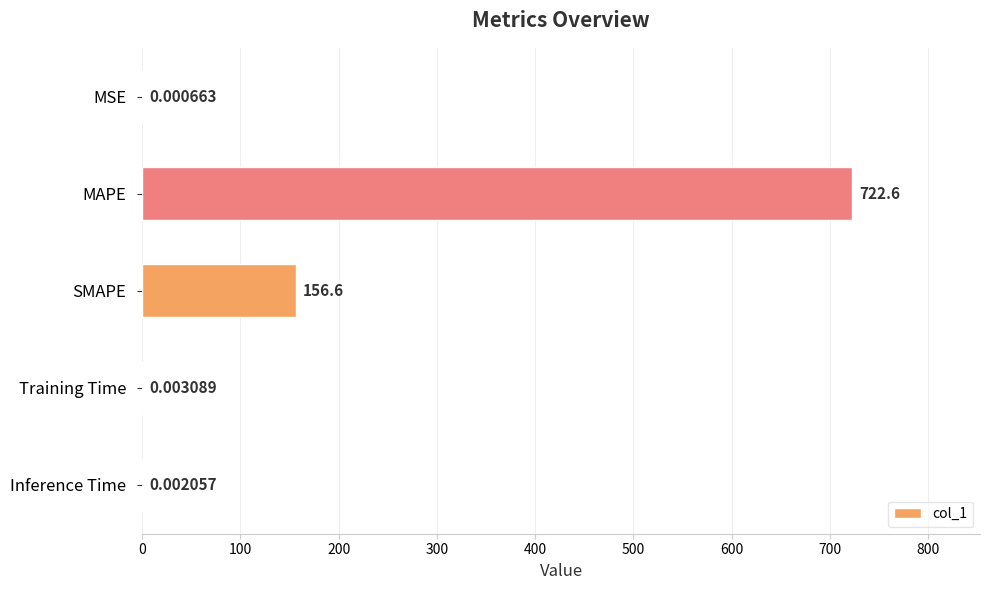

What is the sum of all values?

879.2